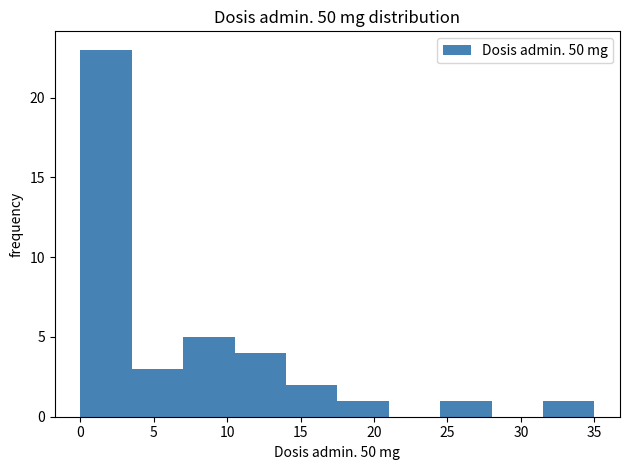

Over which range of the x-axis is the bar tallest?

0.0 to 3.5